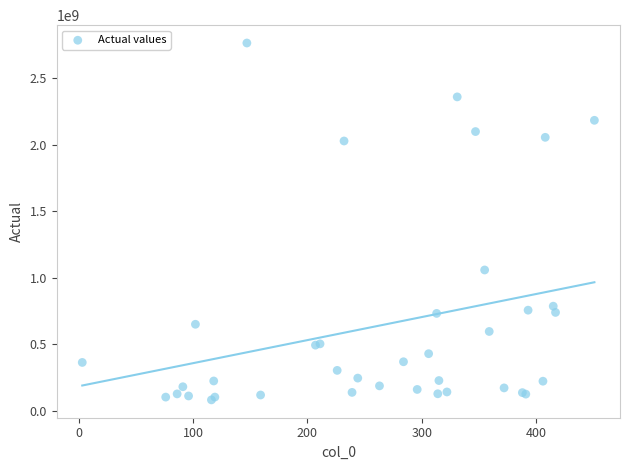

What Y value in the scatter plot is closest to 1423432981?

1058148531